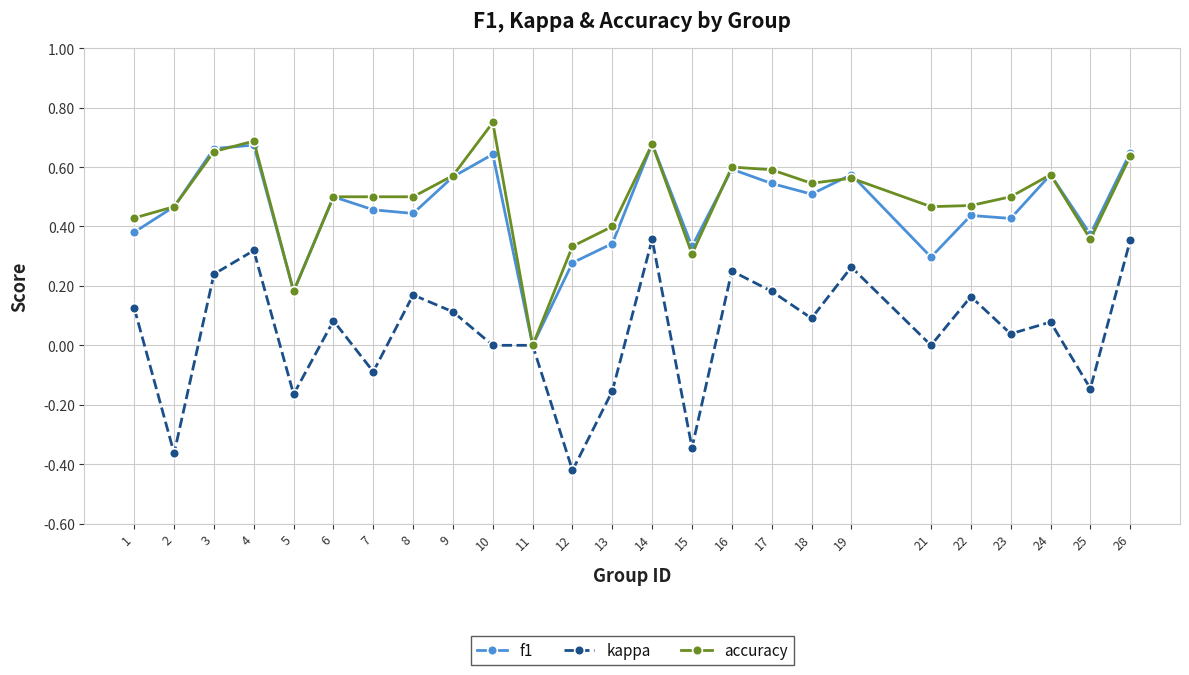

Which series has the widest spread of values?

kappa